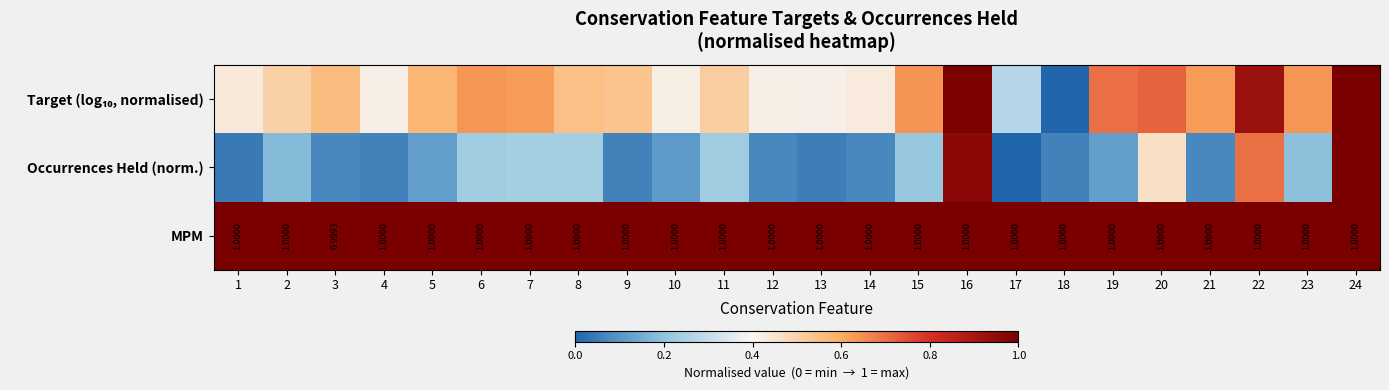

The value of Occurrences Held (norm.) at 5 is 0.1. True or false?

True